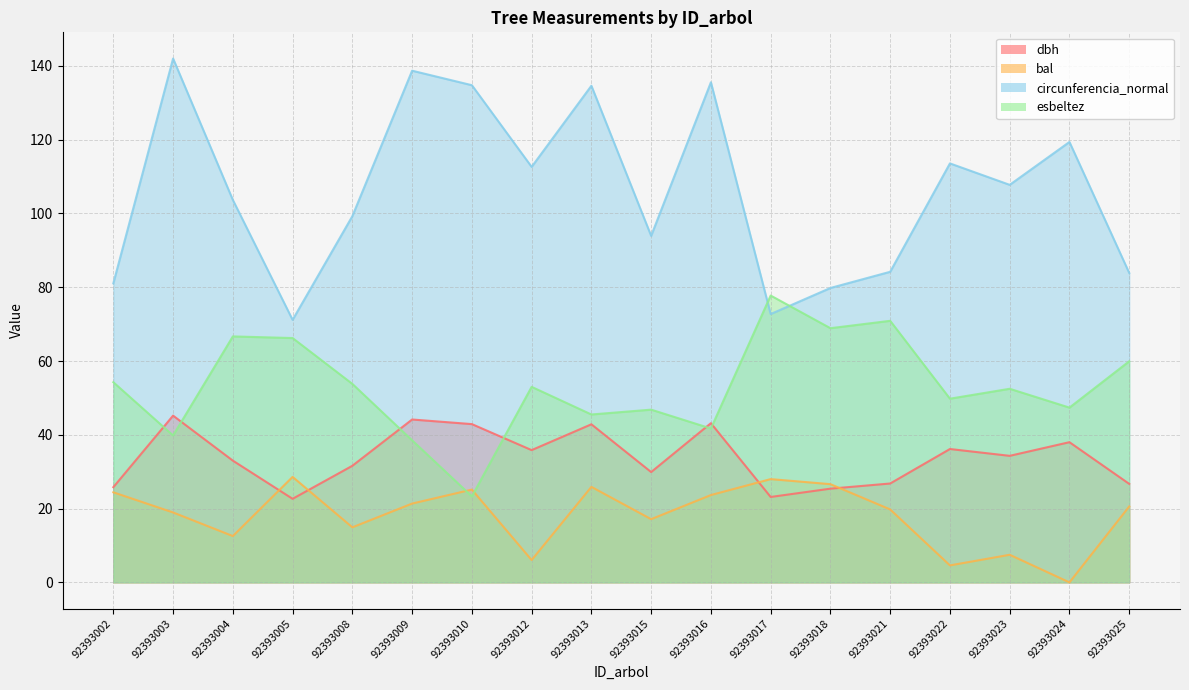

What is the difference between the maximum and minimum values in the circunferencia_normal series?

70.8